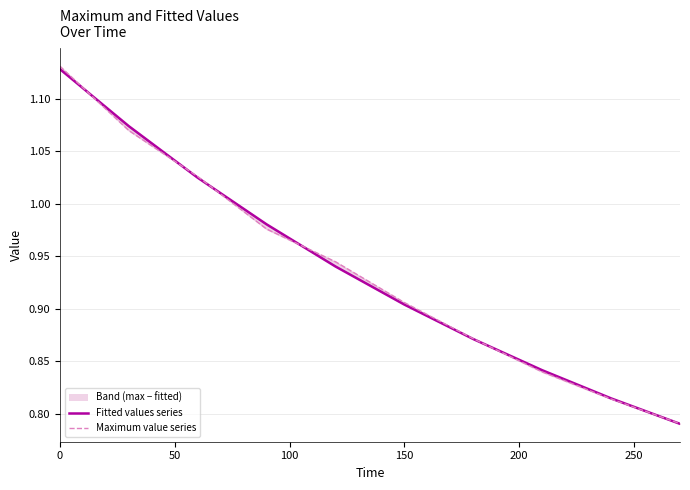

What position from the left is 100?

3